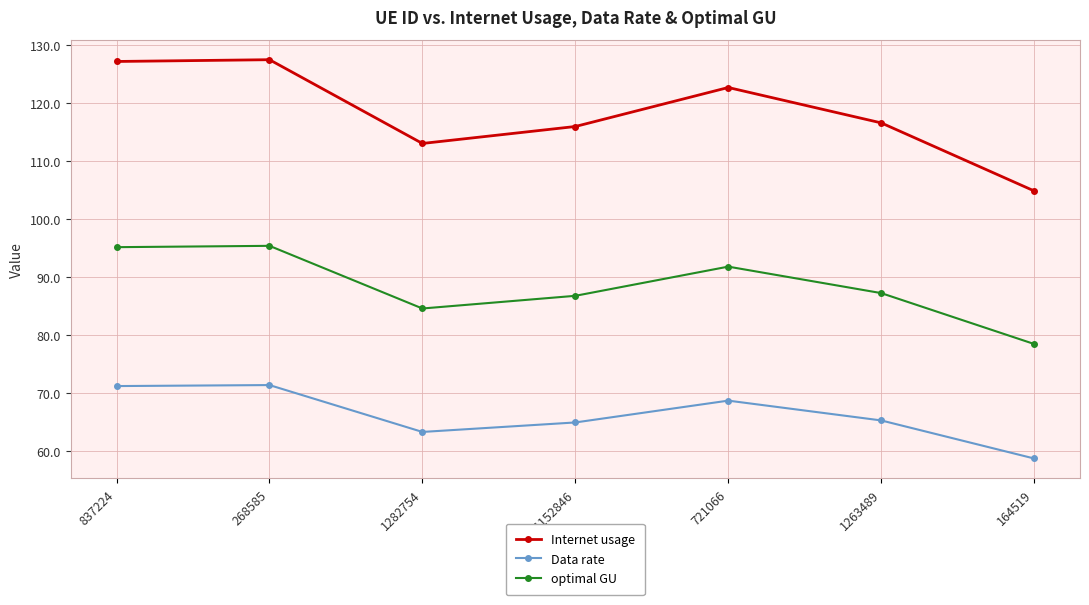

What is the smallest value displayed?

58.7